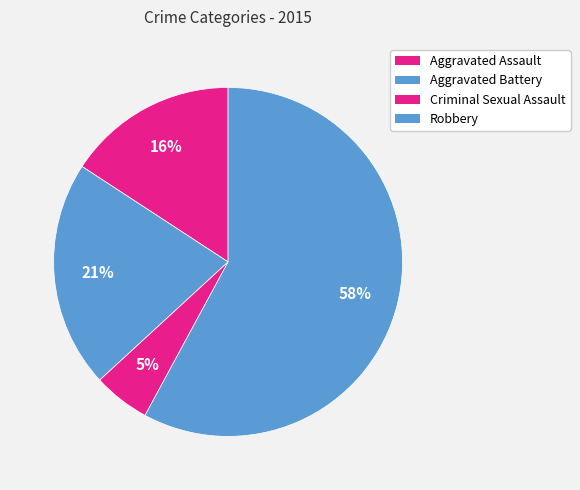

Does any single category account for the majority?

Yes